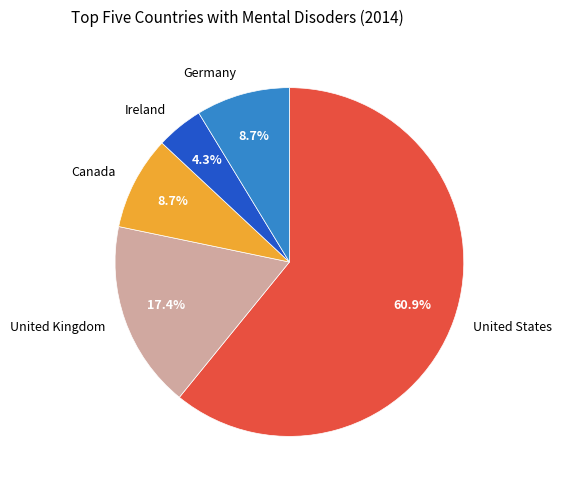

What percentage do United Kingdom and Ireland together represent?

21.7%